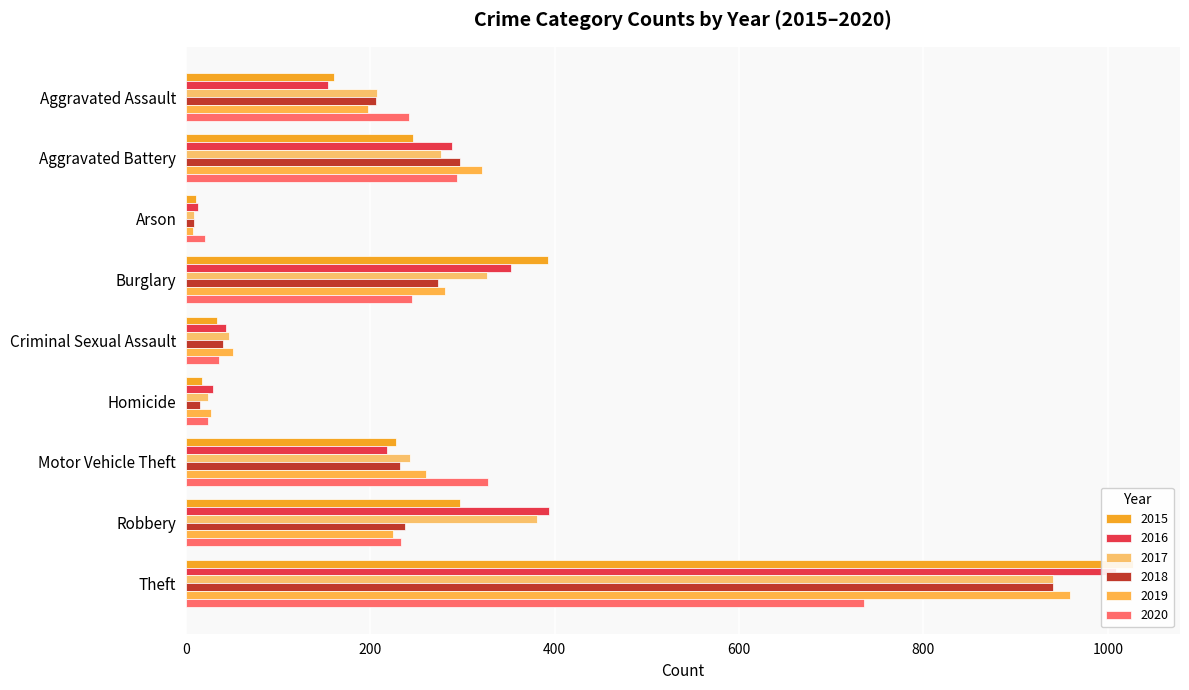

What is the maximum value shown in the chart?

1027